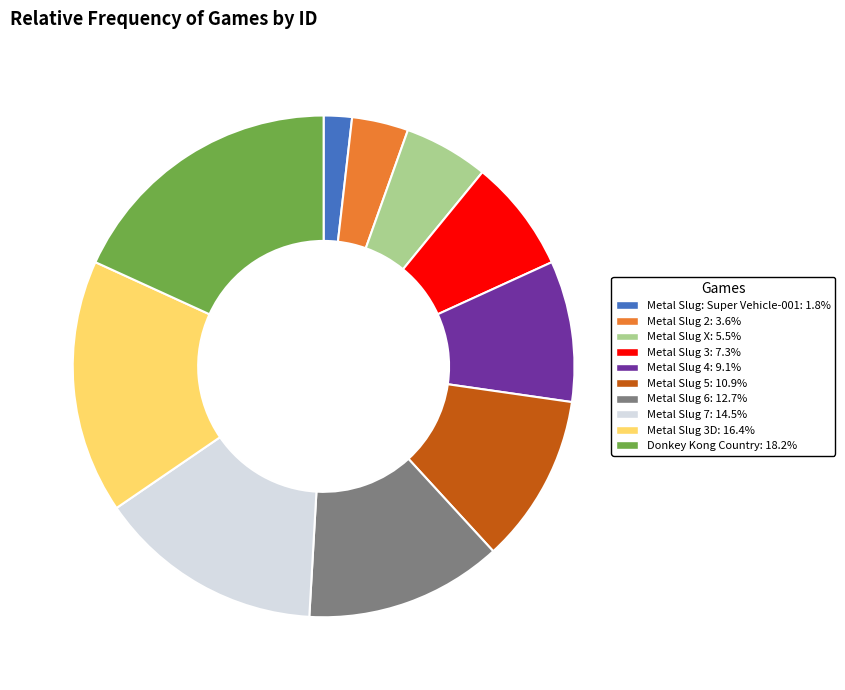

Is there a majority slice in this chart?

No